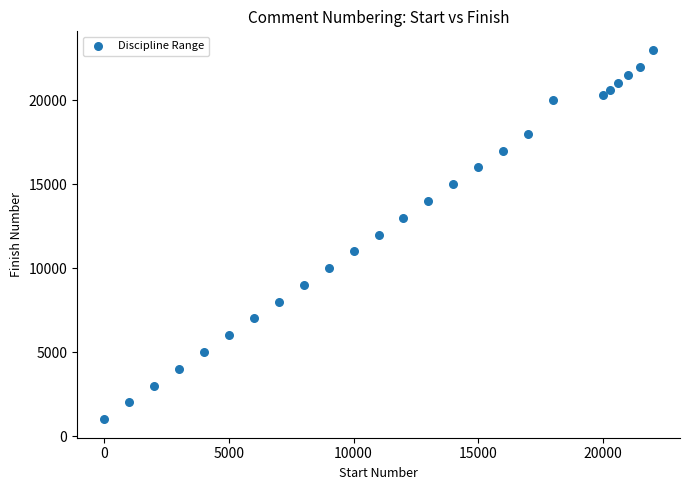

What is the range of Y values (max minus min)?

22000